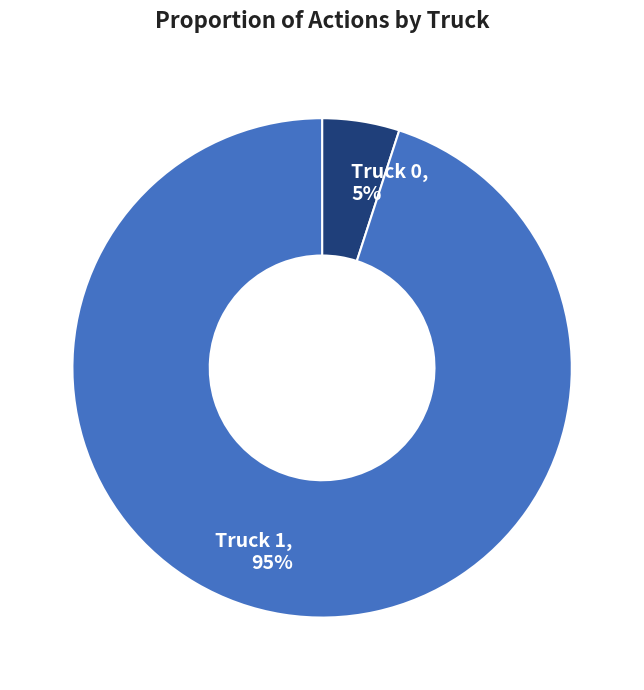

Which category accounts for the majority?

Truck 1